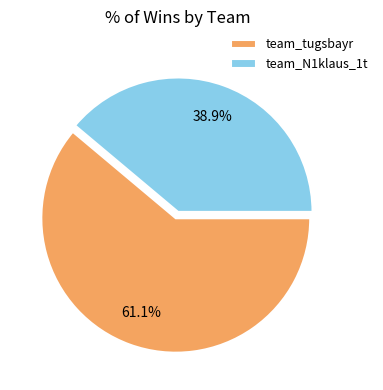

Count the number of slices in the pie.

2